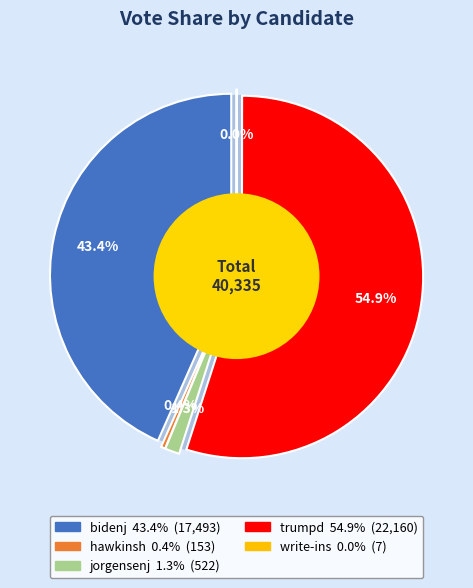

To the nearest percent, what percentage of the pie is jorgensenj?

1%